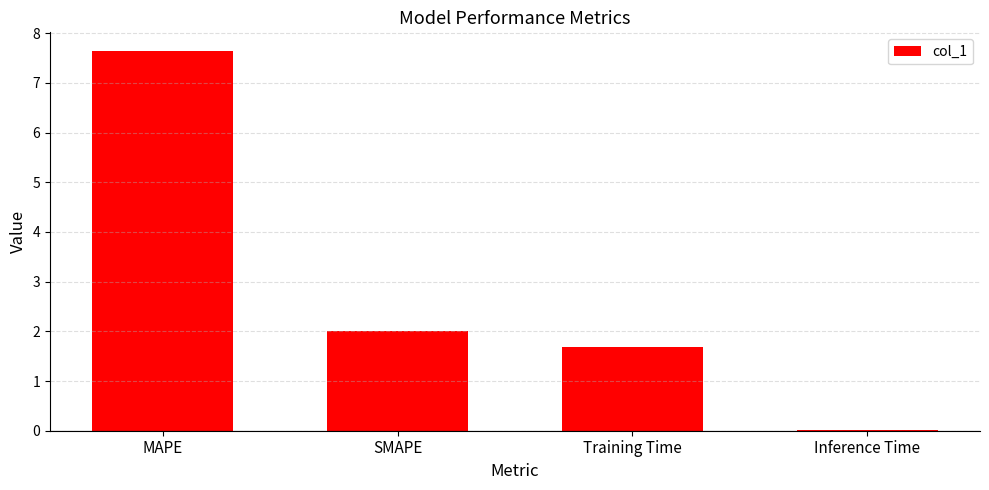

What is the change in value from MAPE to Inference Time?

-7.6